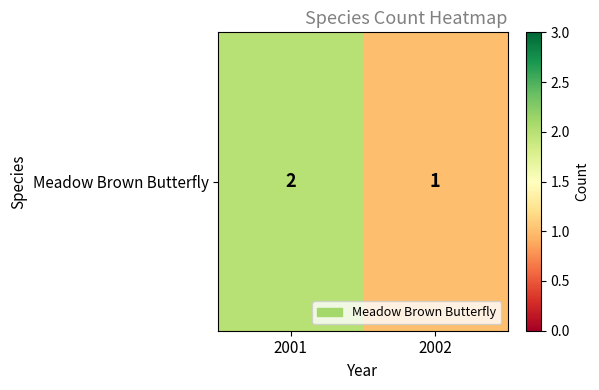

Reading left to right, list all the values displayed in this chart.

2001=2	2002=1